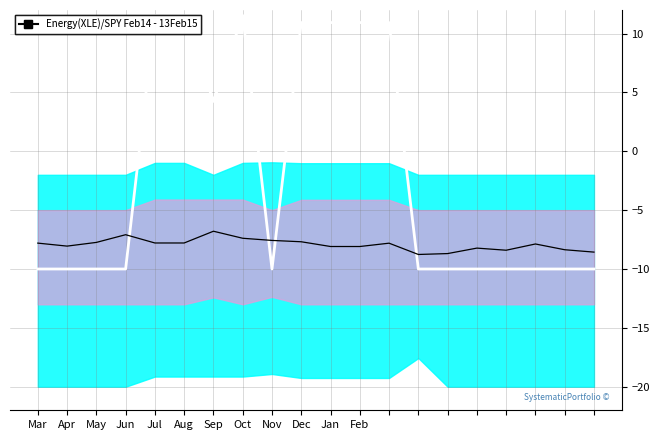

List the labels in order of Signal value, largest first.

Sep, Jun, Oct, Nov, Dec, May, Aug, Jul, Mar, 12, 17, Apr, Jan, Feb, 15, 18, 16, 19, 14, 13